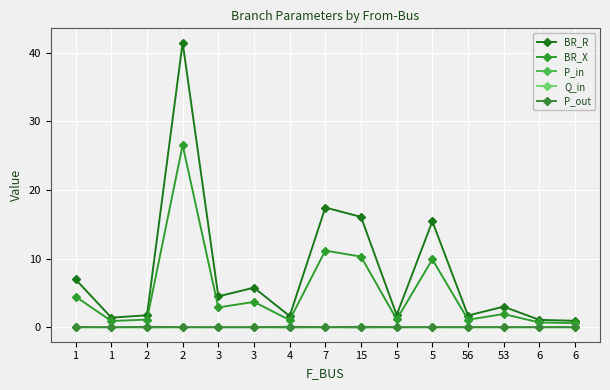

What is the sum of all P_in values?

-0.1